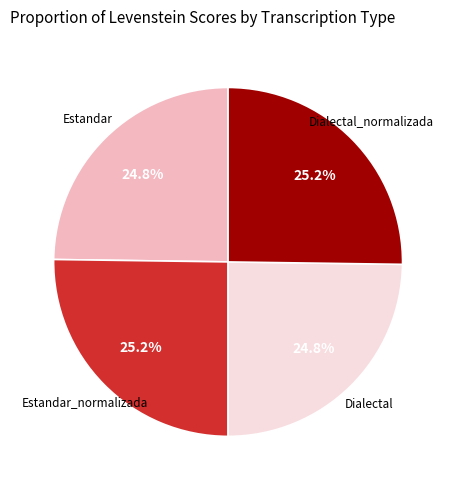

Combined, what portion of the pie is Estandar and Estandar_normalizada?

50.0%